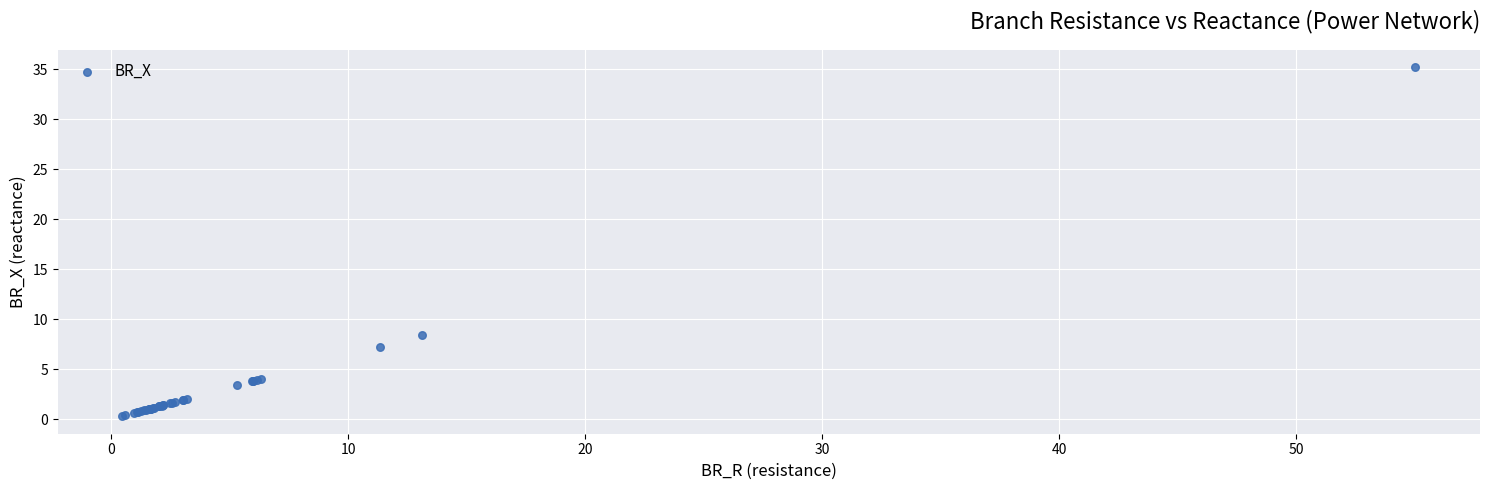

What Y value in the scatter plot is closest to 17?

8.4